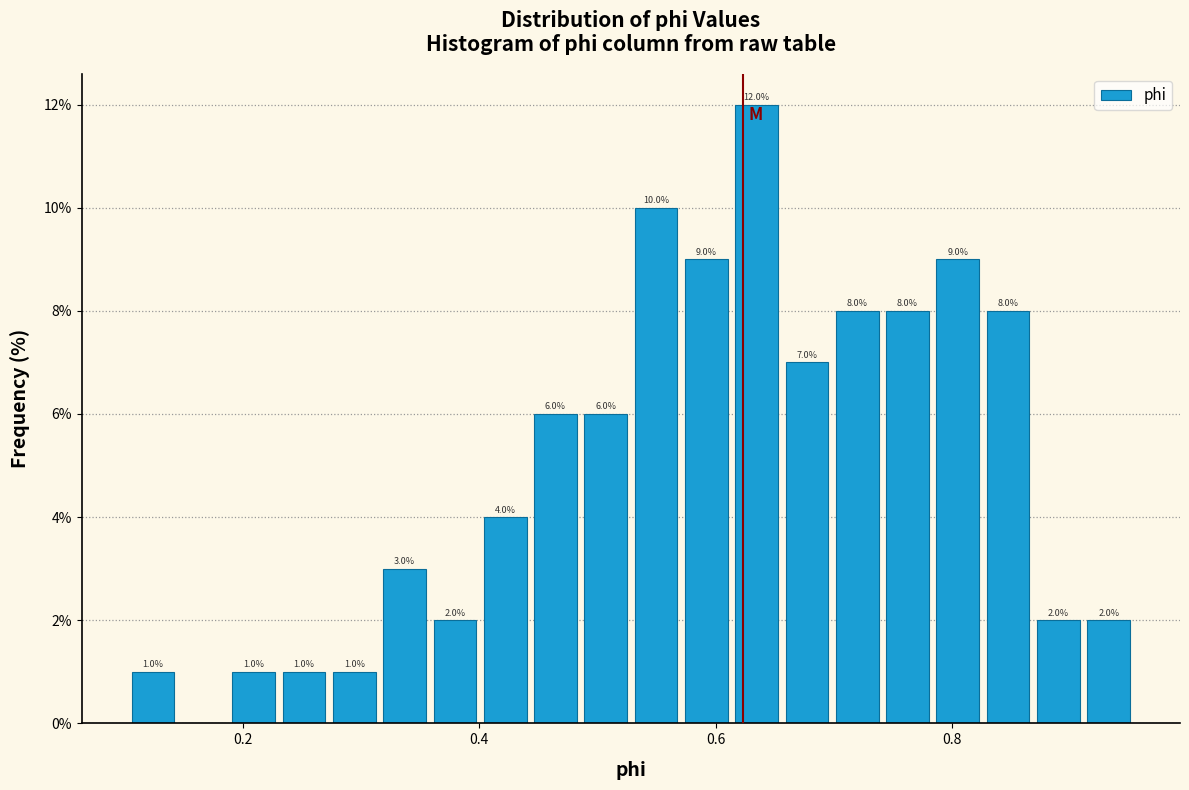

Around what value on the x-axis is the tallest bar? Give the approximate position of its centre, as read against the axis.

0.64